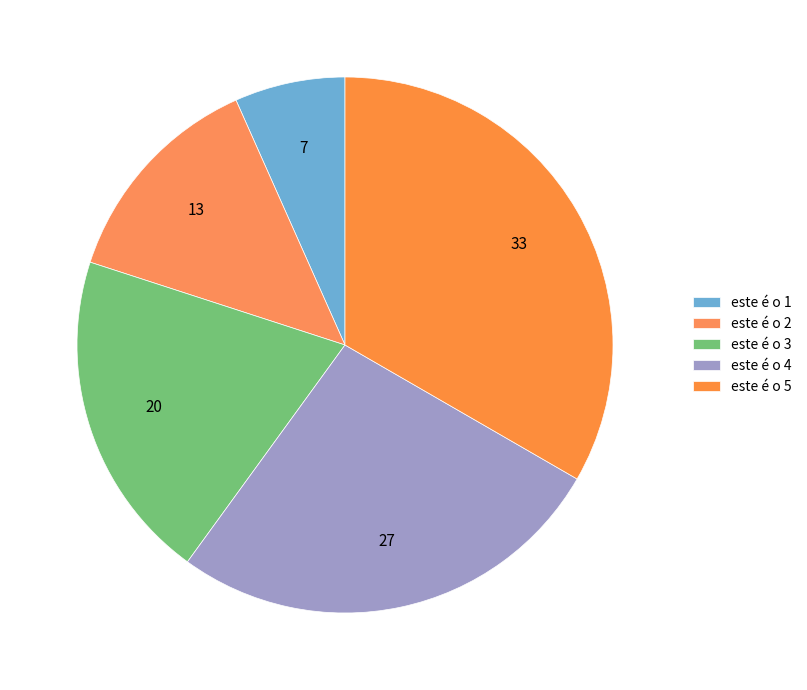

How many segments does this pie chart have?

5